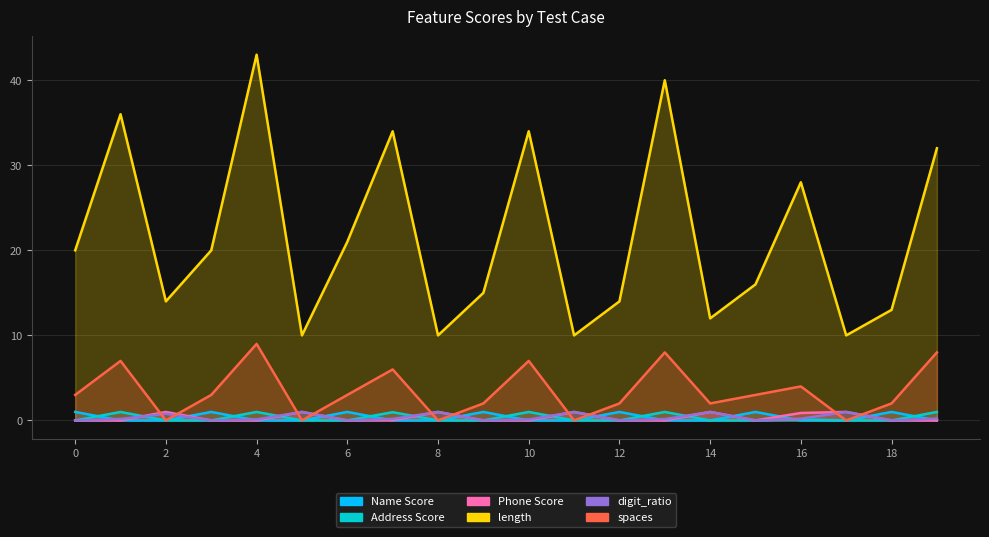

What is the total value across all series at 18?

16.0